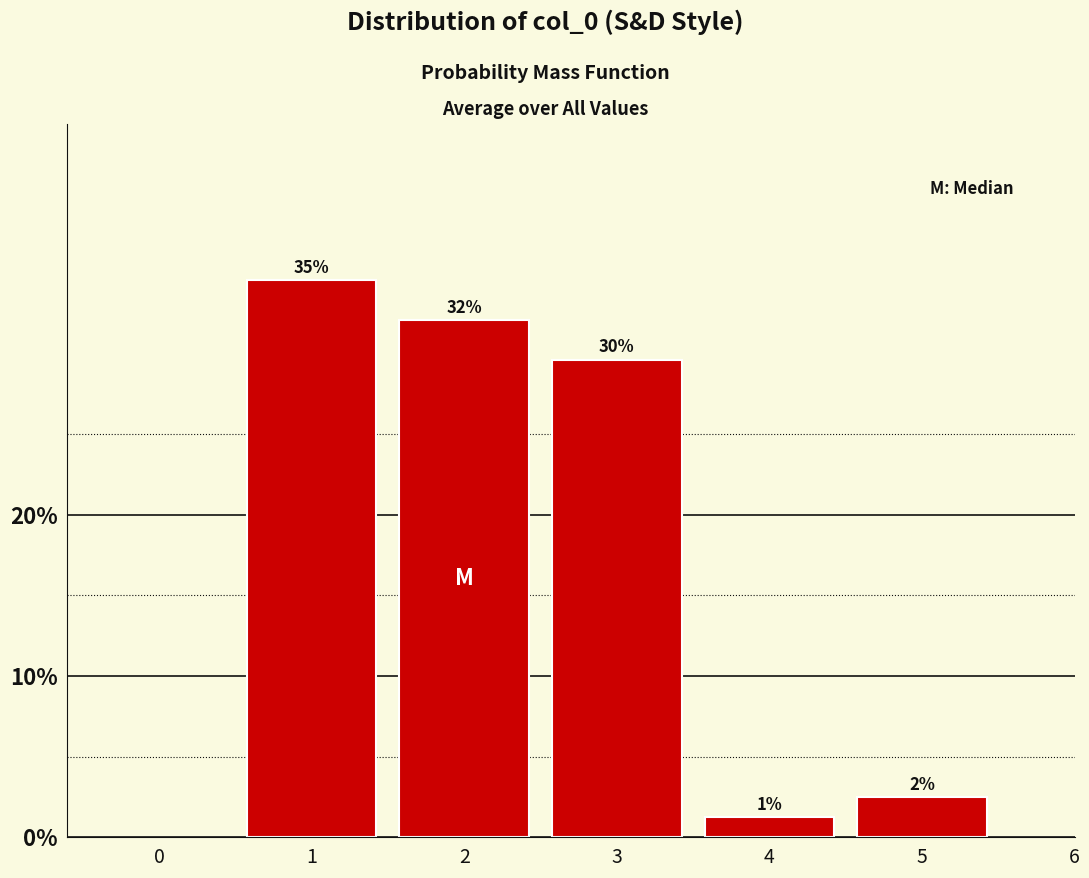

Does the chart contain any negative values?

No